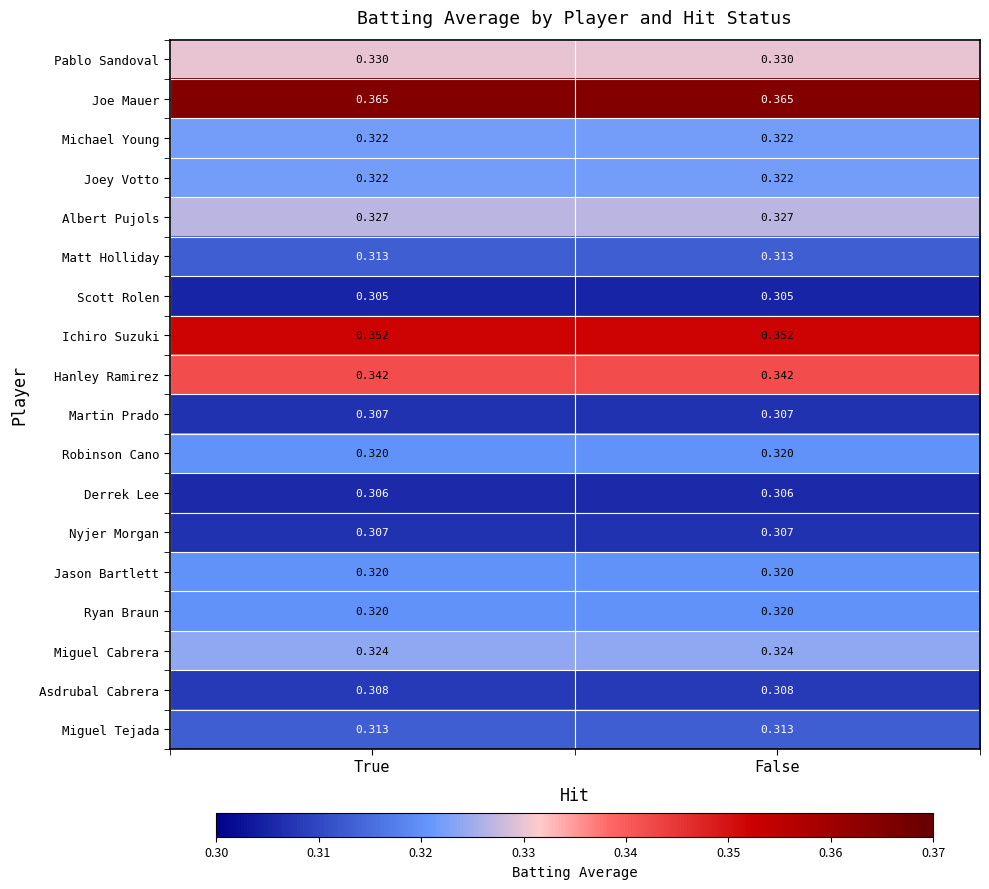

Which series has the largest total across all categories?

Joe Mauer